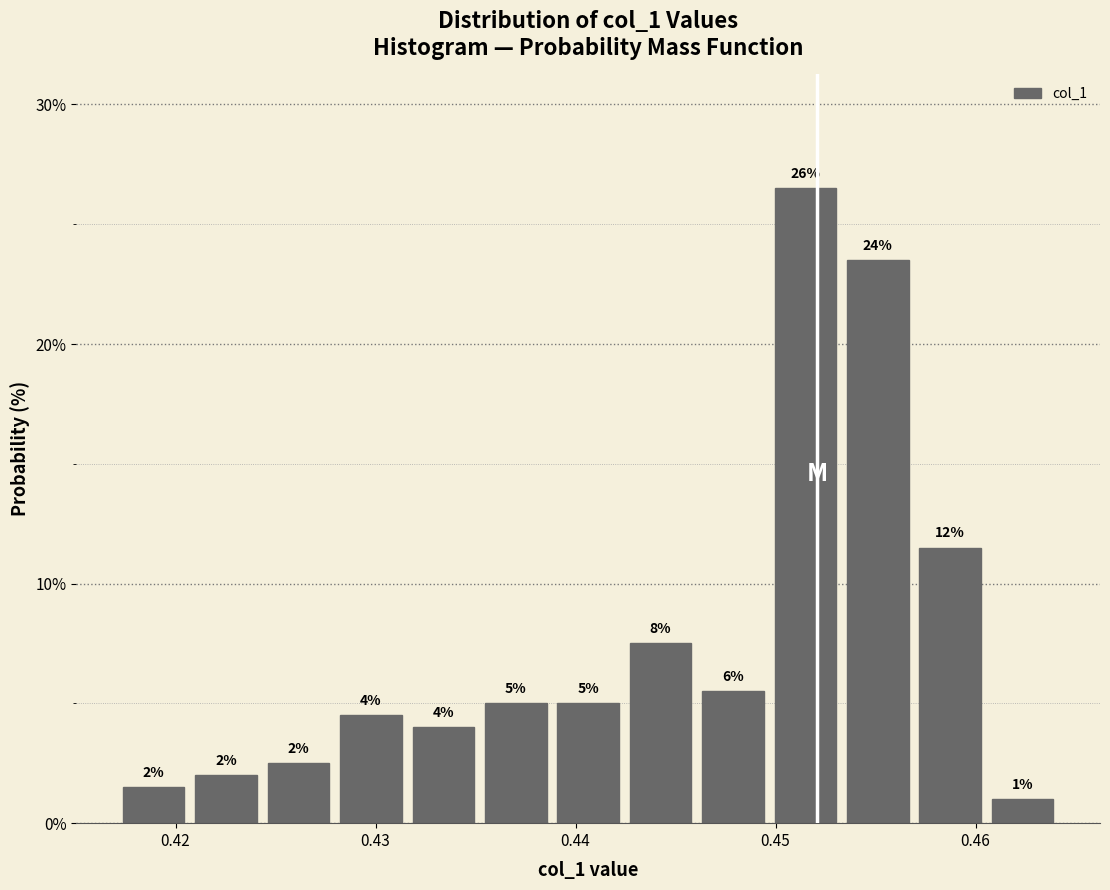

Read against the x-axis, roughly where is the centre of the tallest bar?

0.451